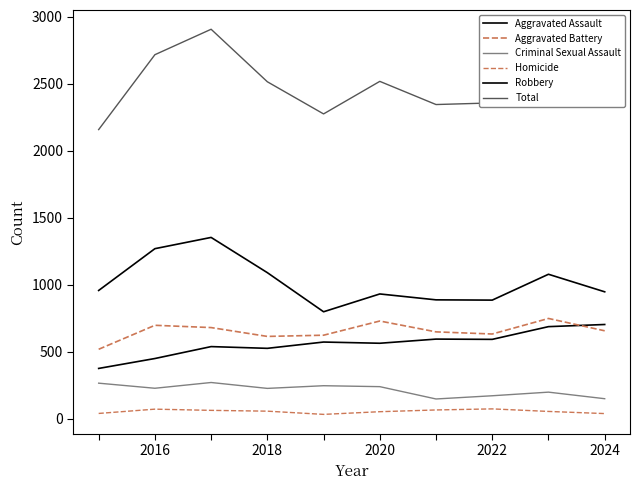

How many values in the Homicide series are below 57?

5